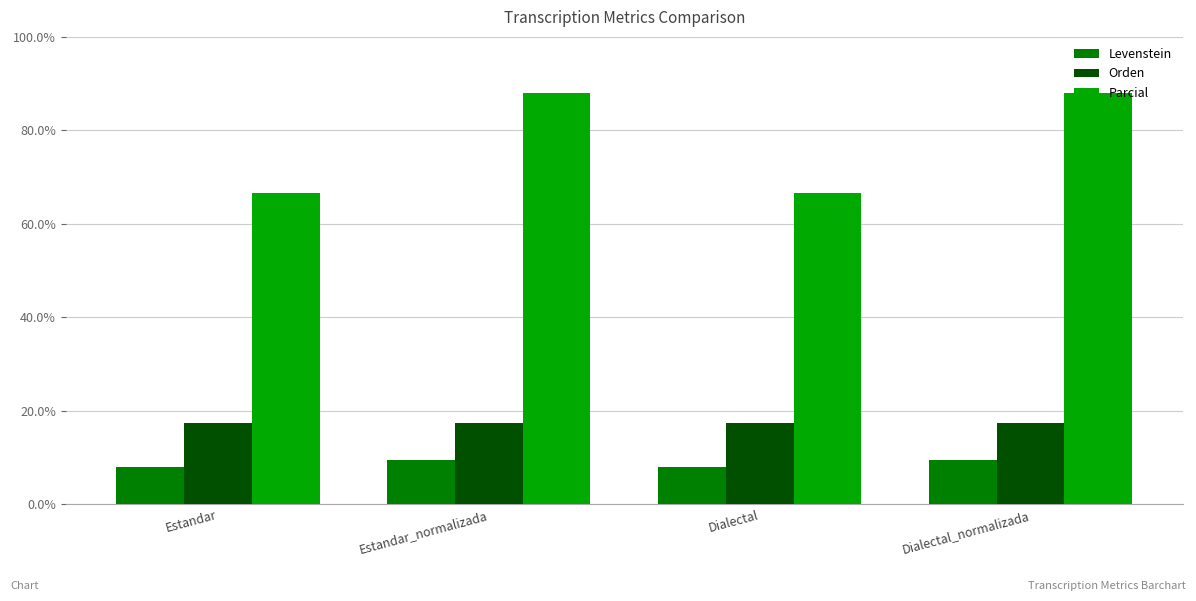

Between Estandar and Estandar_normalizada, which series saw the biggest shift?

Parcial